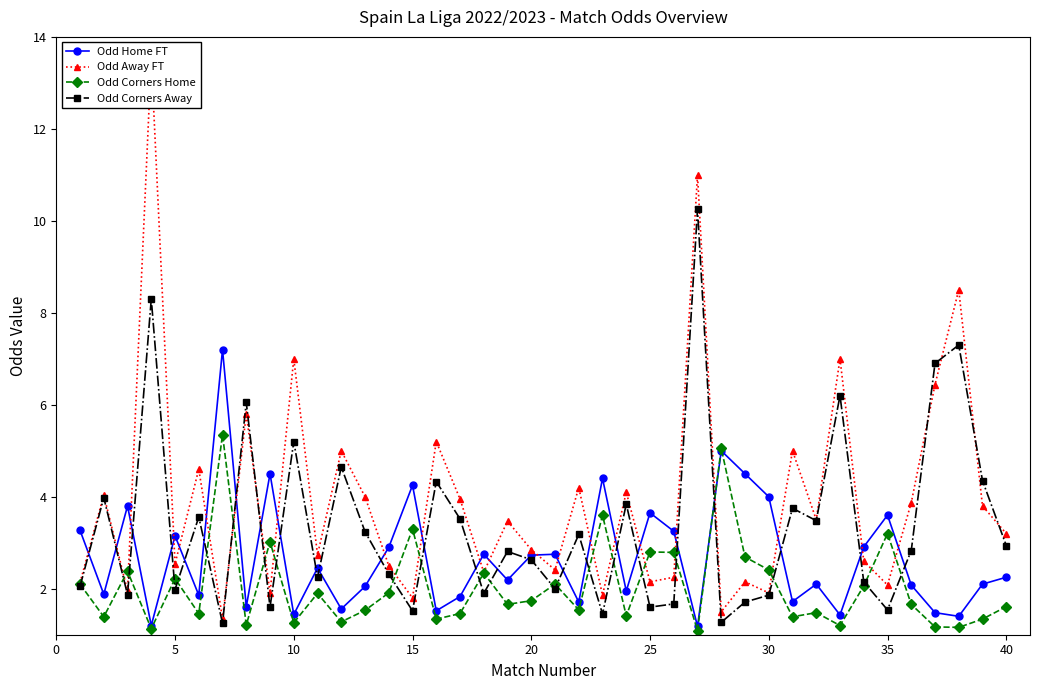

The Odd Corners Home series shows 2.2 at 5. True or false?

True